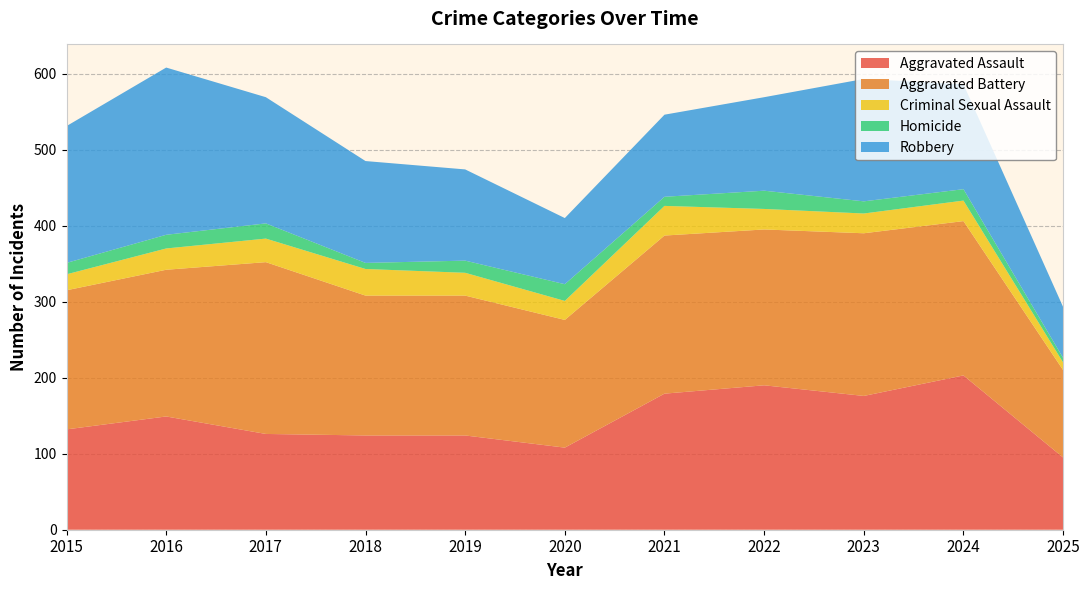

Reading right to left, extract all data points from this chart.

Aggravated Assault: 95	203	176	190	179	108	124	124	126	149	132
Aggravated Battery: 115	203	214	205	208	168	184	184	226	193	183
Criminal Sexual Assault: 10	27	26	27	39	25	30	35	31	28	21
Homicide: 6	15	16	24	12	22	16	8	20	18	15
Robbery: 67	138	161	123	108	87	120	134	166	220	180